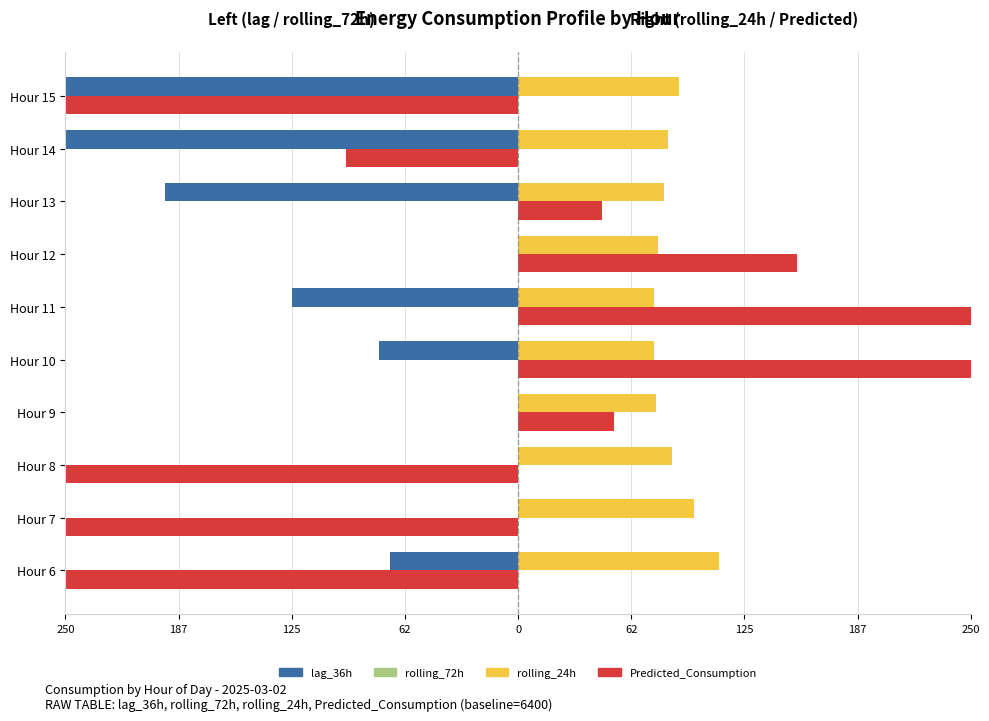

Rank the series by their average value, from lowest to highest.

lag_36h, Predicted_Consumption, rolling_72h, rolling_24h